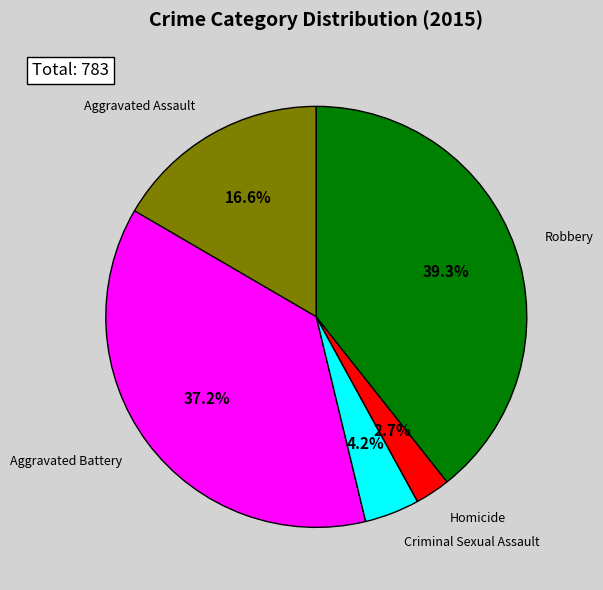

Is there any slice that represents more than half of the pie?

No